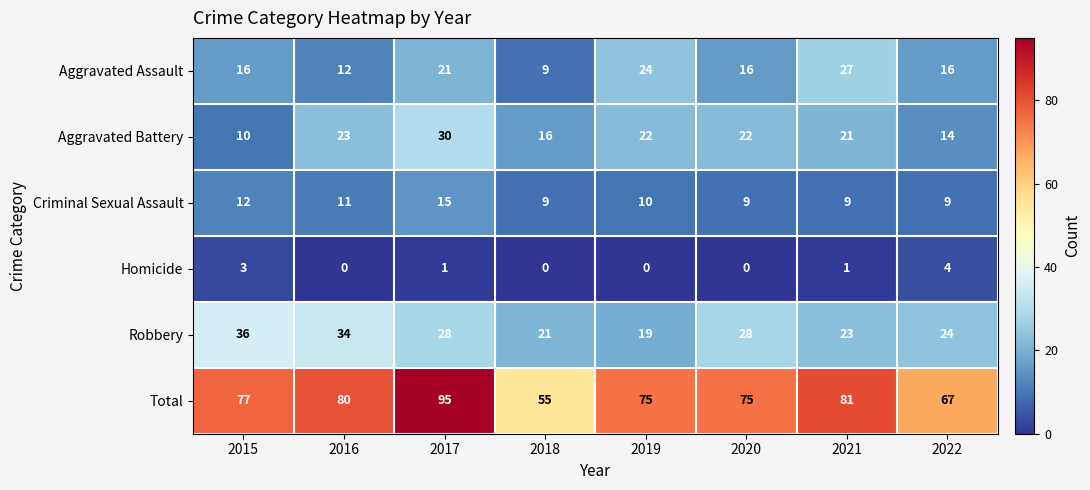

Which series has the largest range (max minus min)?

Total